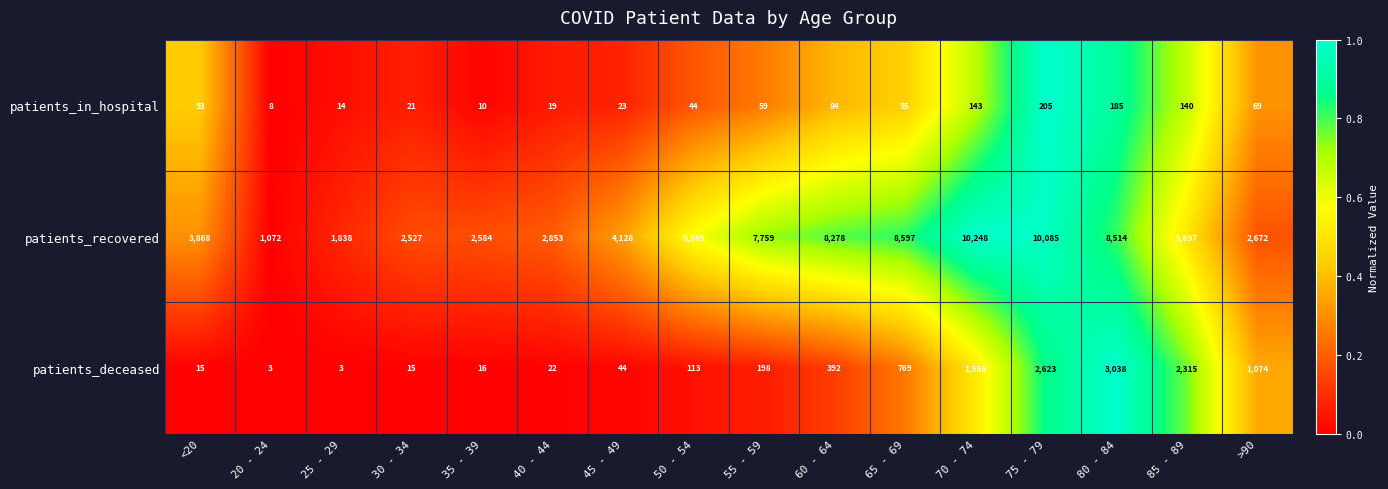

The patients_recovered series shows 16679 at 75 - 79. True or false?

False